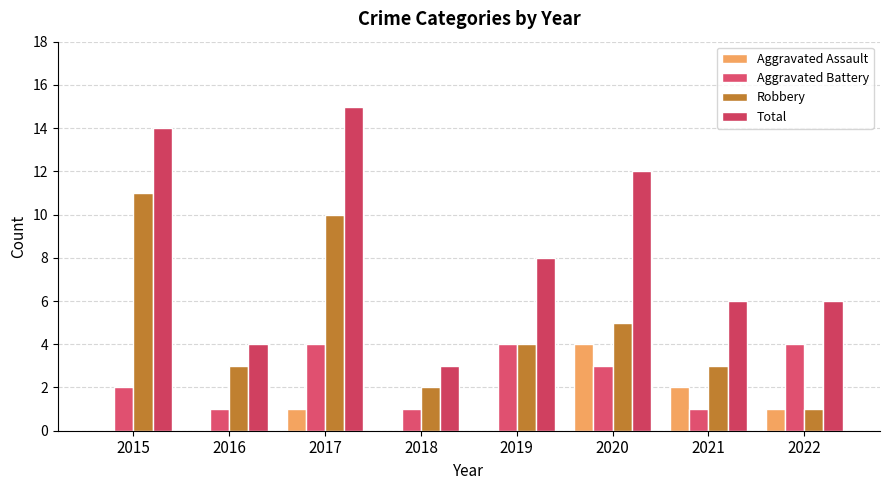

What is the value of the Total bar at the 7th from the left?

6